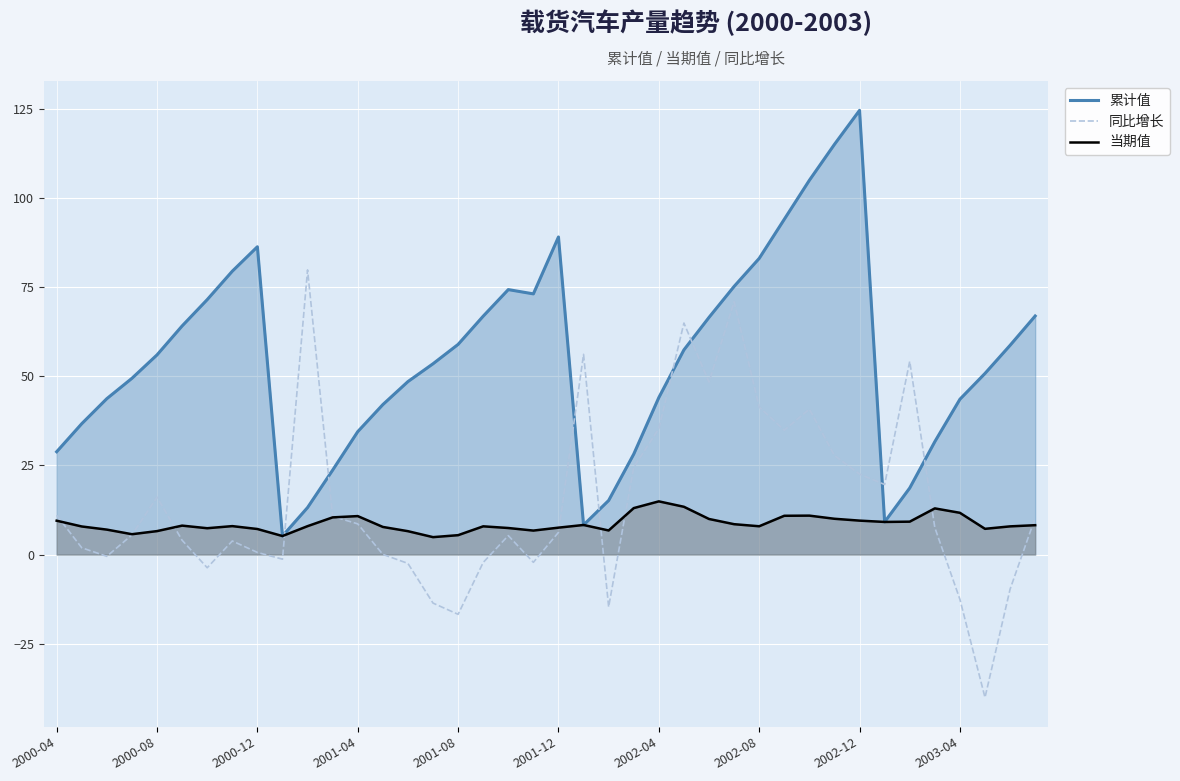

What is the total value across all series at 27?

154.6